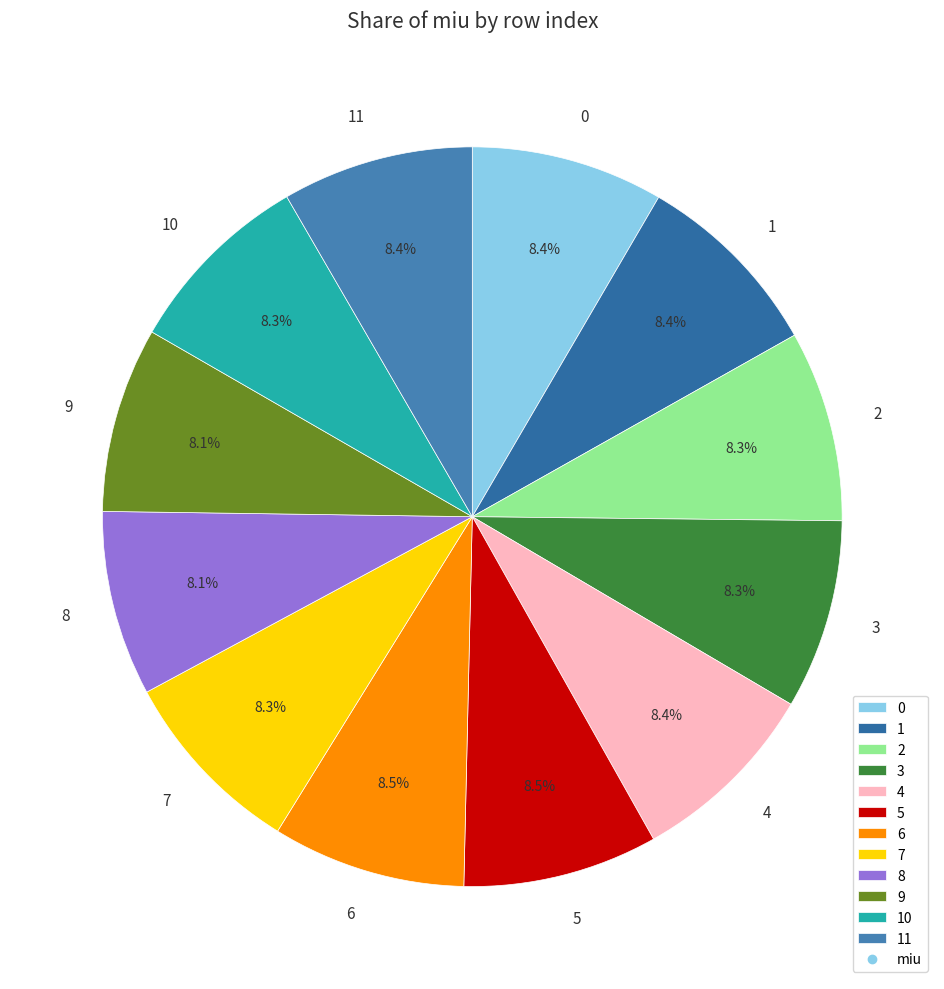

True or false: 1 accounts for 8% of the total.

True